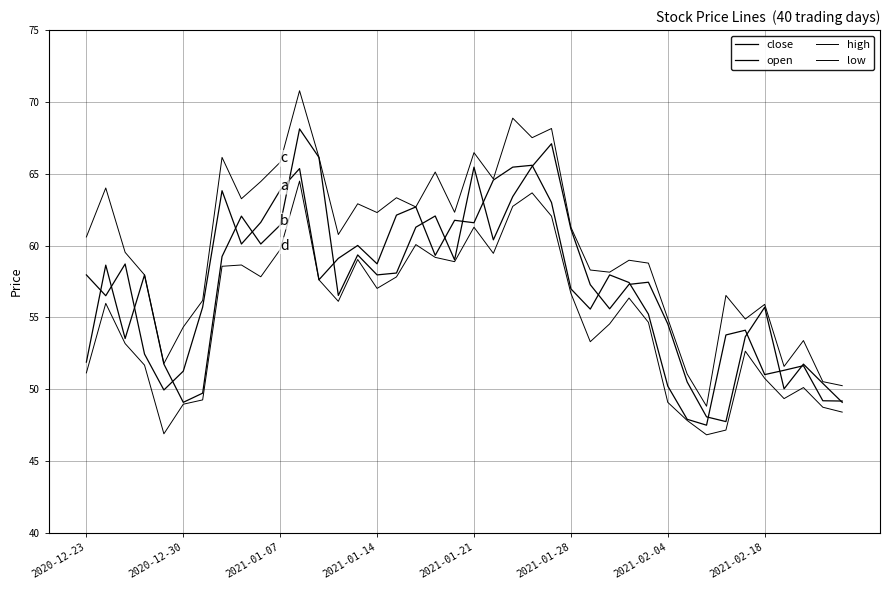

Does the chart have visible grid lines?

Yes